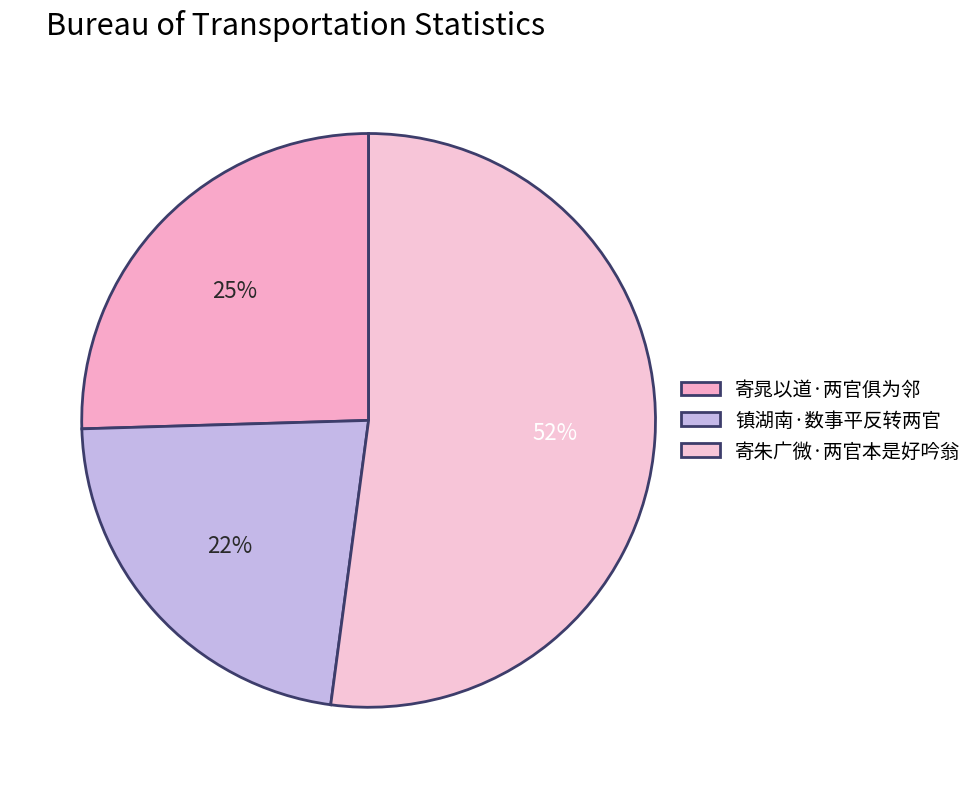

Which category has the biggest portion of the pie?

寄朱广微·两官本是好吟翁